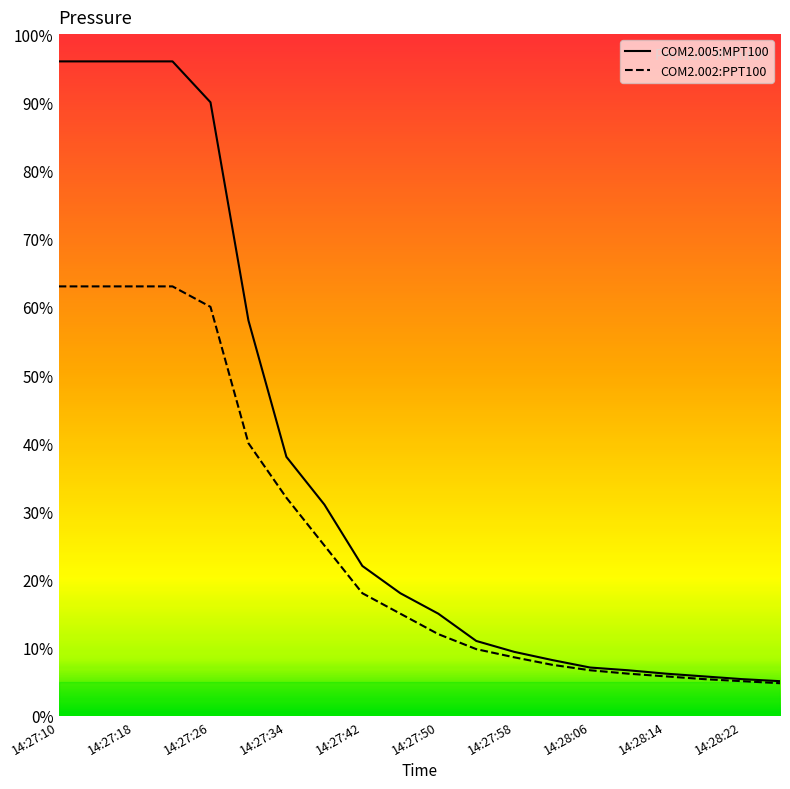

What are all the series names shown in the legend?

COM2.005:MPT100, COM2.002:PPT100